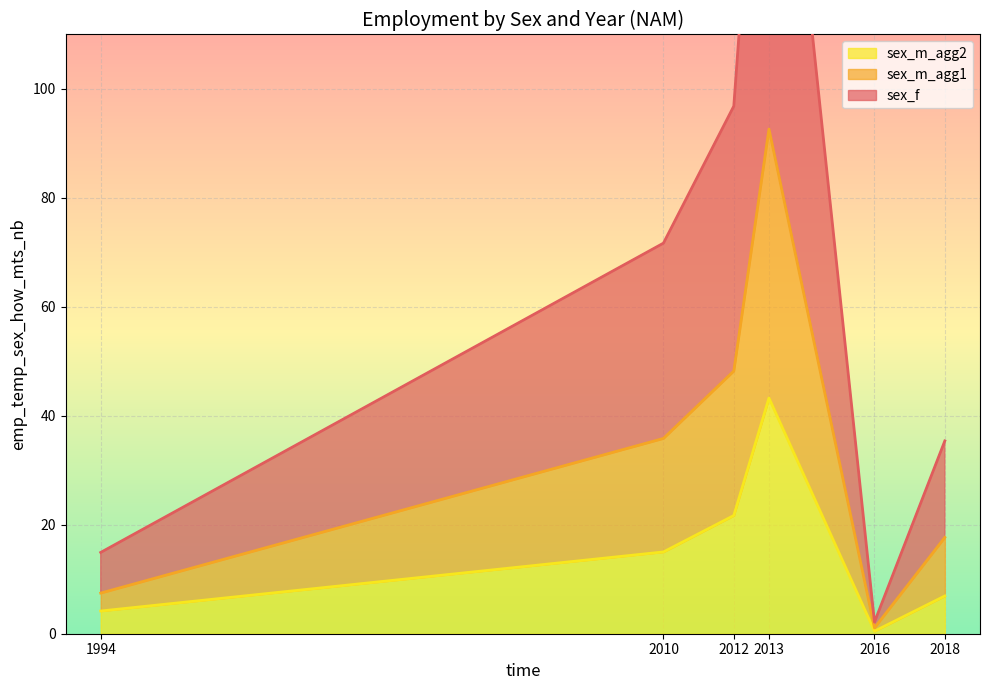

Which series has the largest range (max minus min)?

sex_f